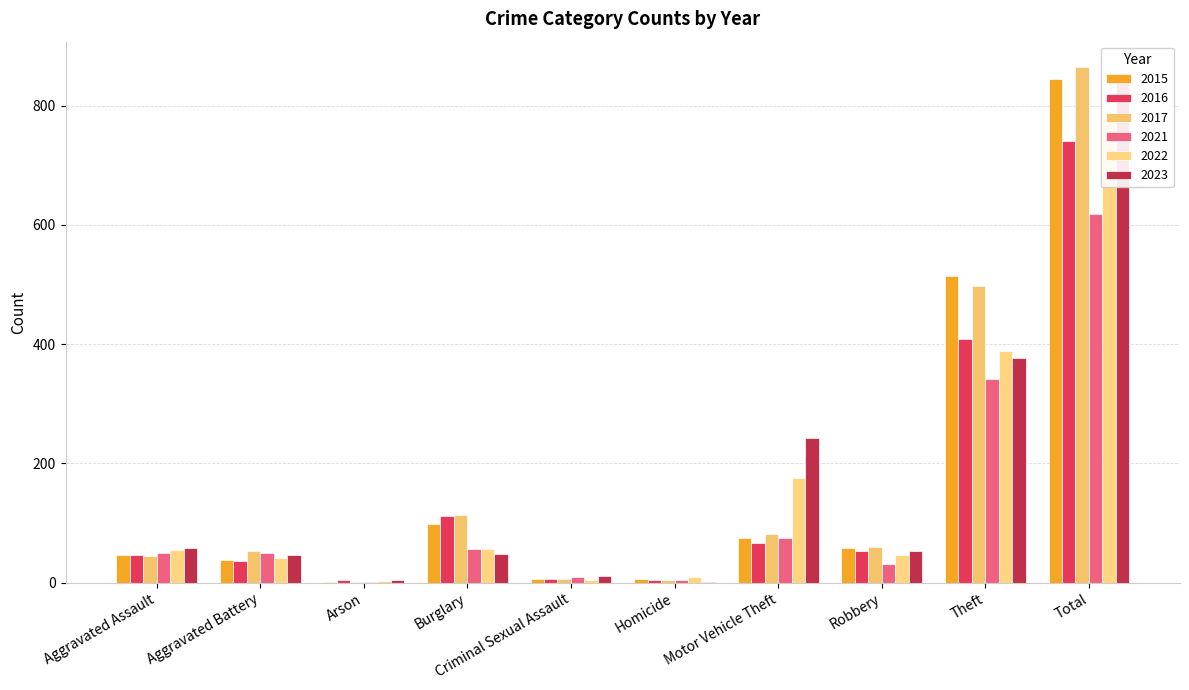

The value of 2023 at Arson is 4. True or false?

True